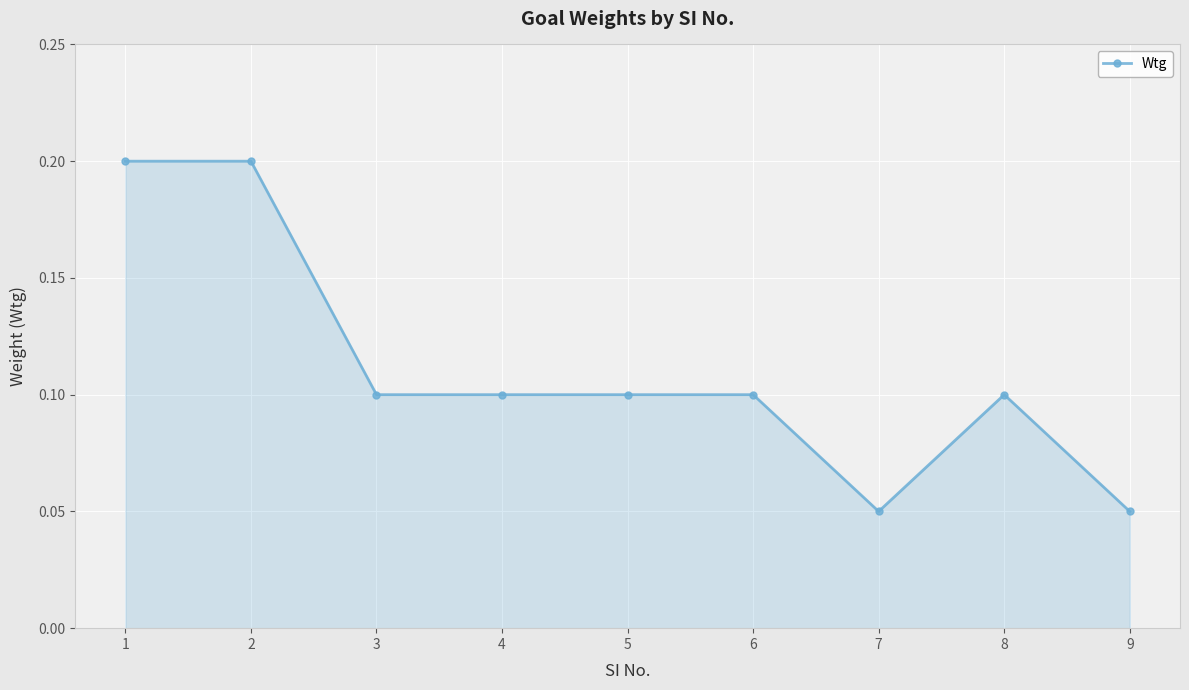

What is the sum of the values at 1 and 8?

0.3